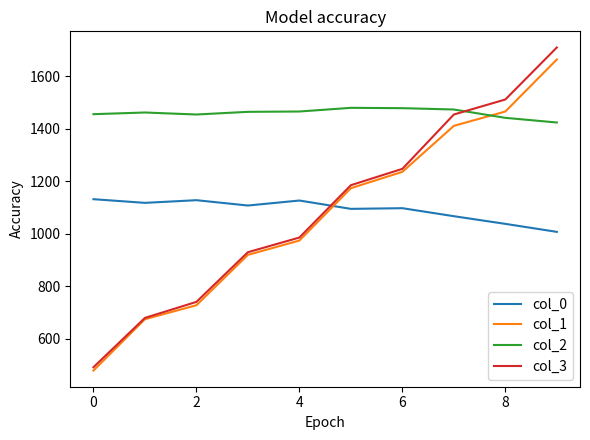

Which series has the widest spread of values?

col_3